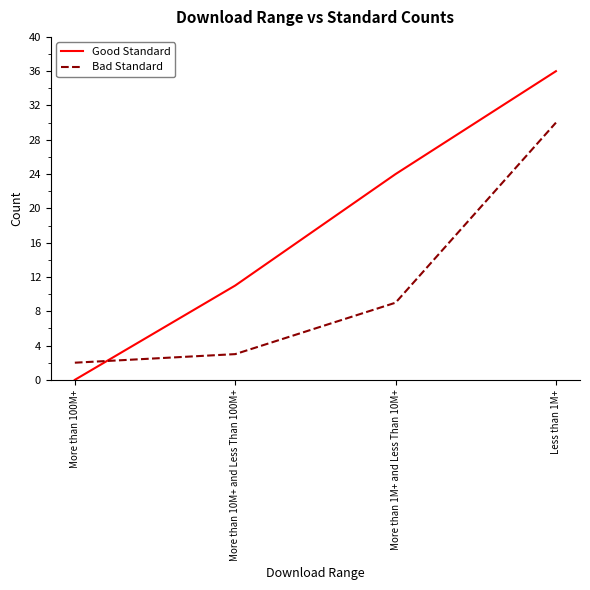

Reading left to right, list all the values displayed in this chart.

Good Standard: 0	11	24	36
Bad Standard: 2	3	9	30